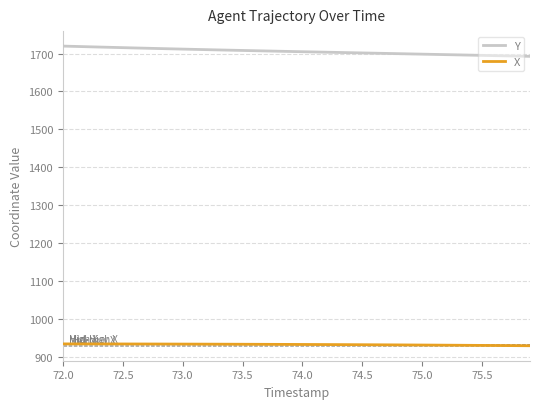

What is the sum of all Y values?

68226.0